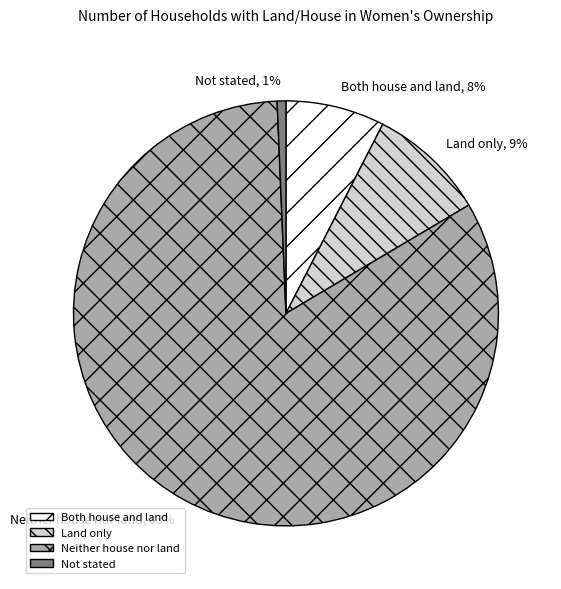

Do Neither house nor land and Not stated together represent more than half of the pie?

Yes